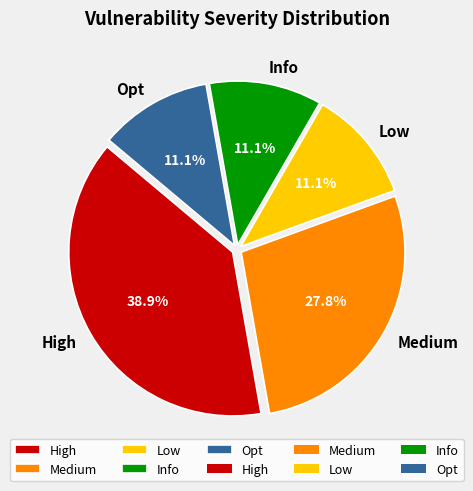

To the nearest percent, what is the combined percentage of High and Opt?

50%